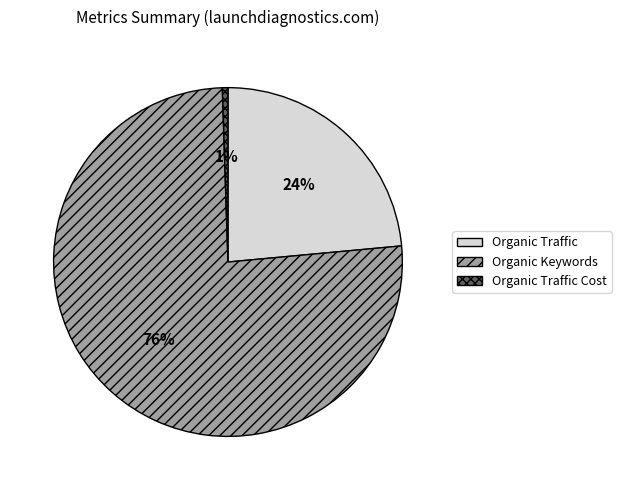

Between Organic Traffic and Organic Keywords, which is larger?

Organic Keywords